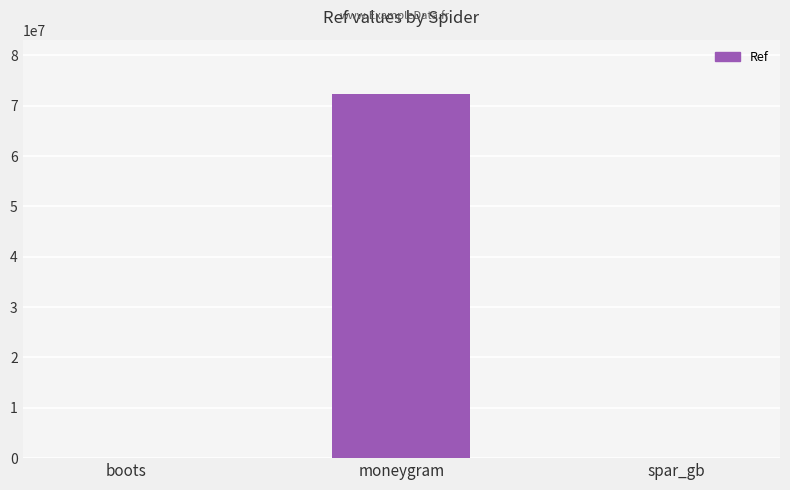

What is the sum of the values at spar_gb and boots?

11462